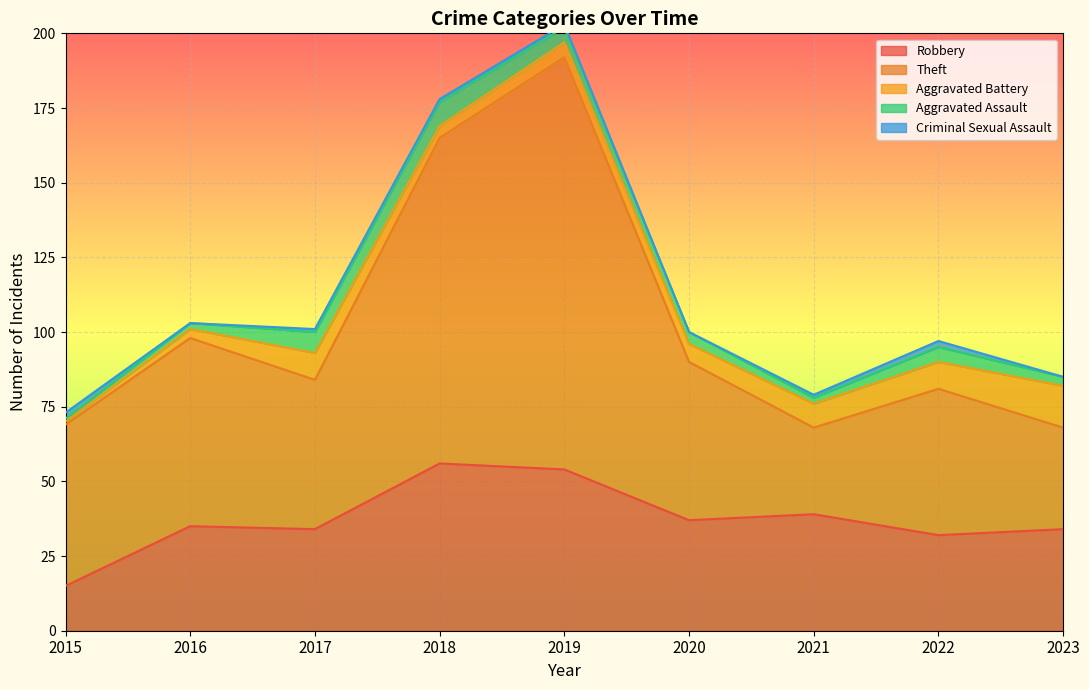

What is the sum of the Robbery values at 2015 and 2017?

49